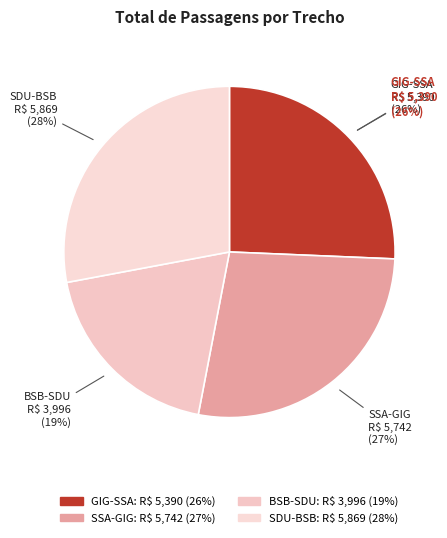

Is SDU-BSB the majority of the pie?

No